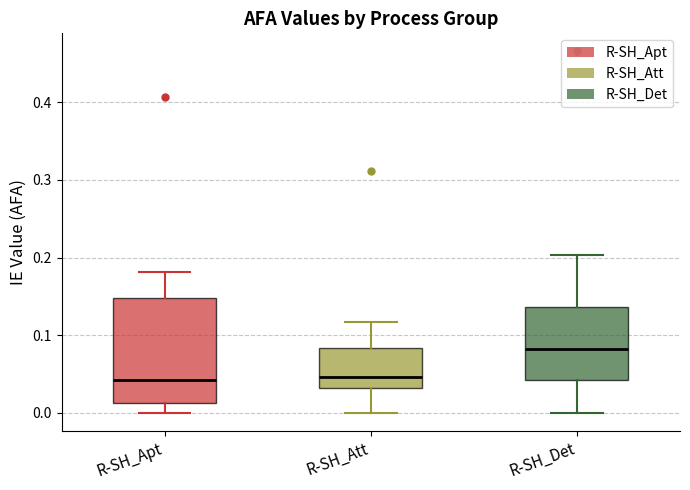

Where does the median line of the box for R-SH_Apt sit on the y-axis? The values are not printed on the chart, so give them approximately, as read against the axis.

0.04